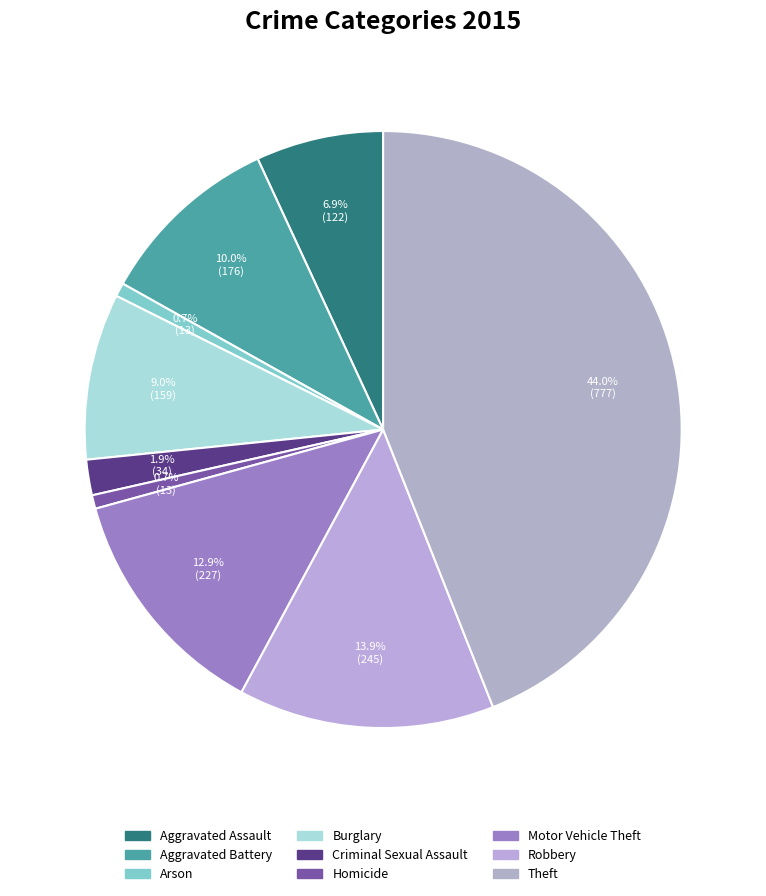

Between Aggravated Assault and Theft, which is larger?

Theft